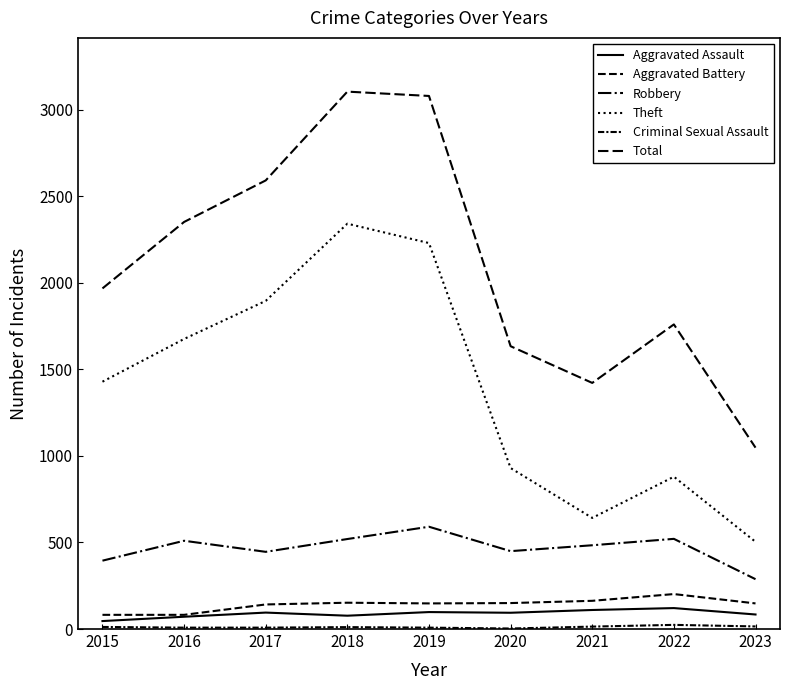

Does the chart have visible grid lines?

No